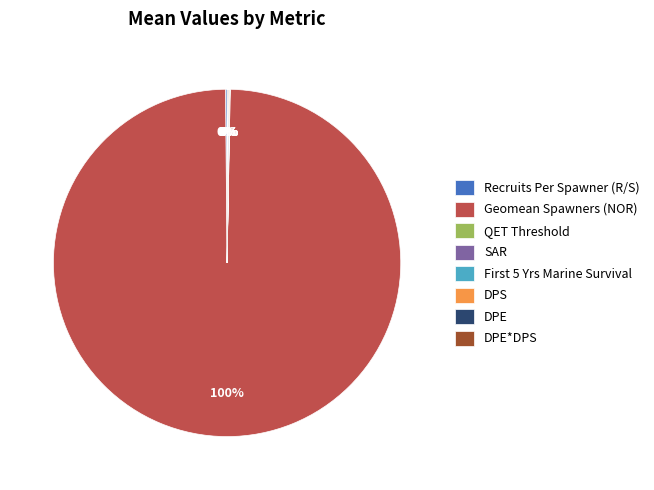

The Geomean Spawners (NOR) slice represents 100% of the pie. True or false?

True